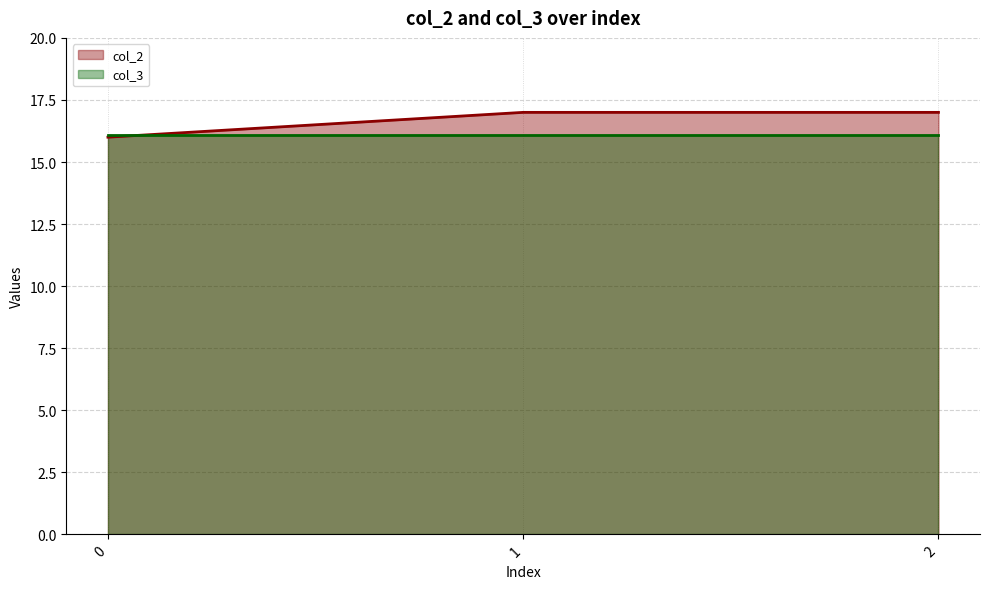

What is the sum of the values at 0 and 1?

33